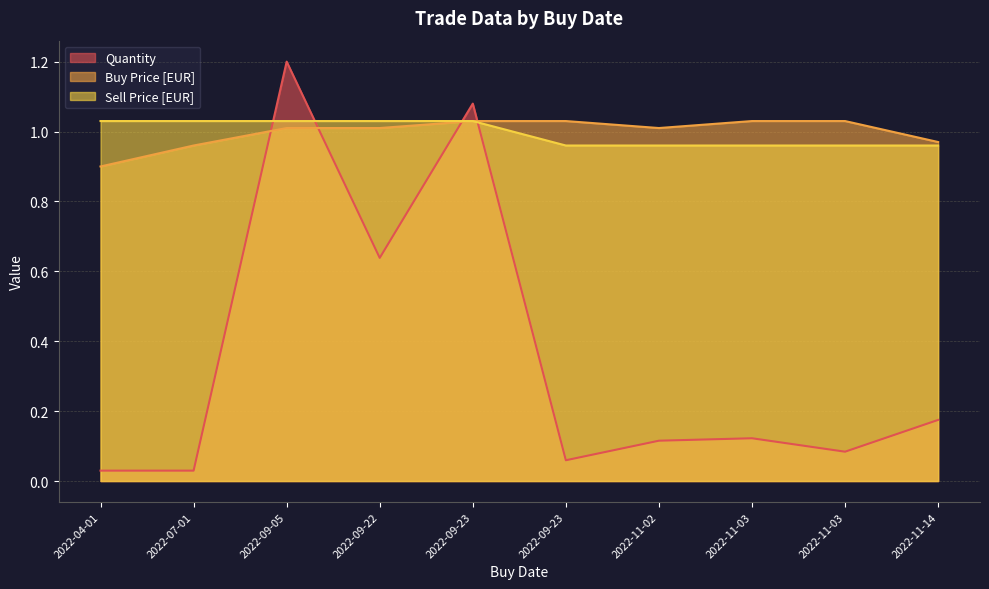

How many intersections are there between Sell Price [EUR] and Quantity?

4